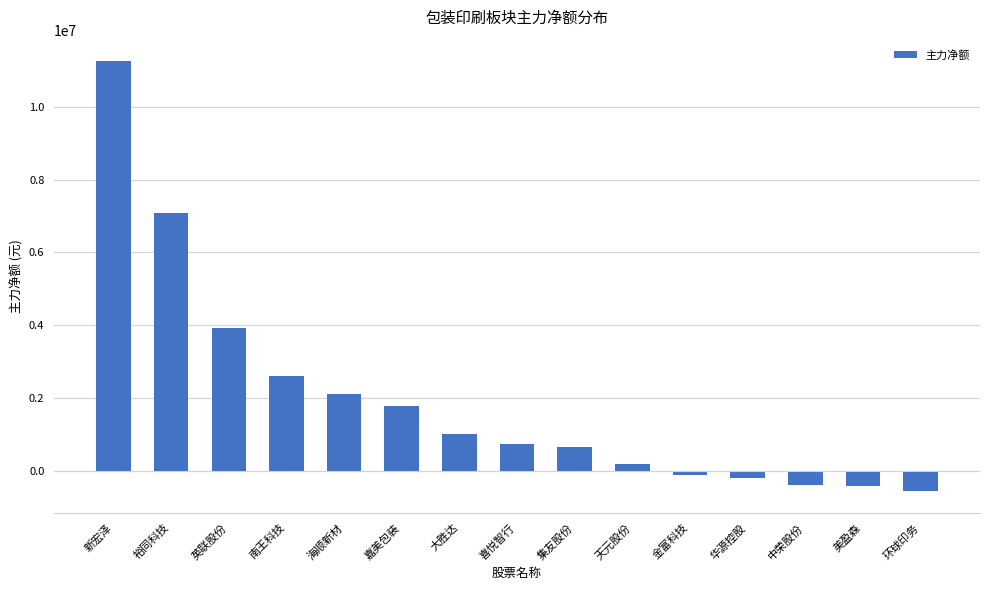

At which label does the data first exceed 723851?

新宏泽